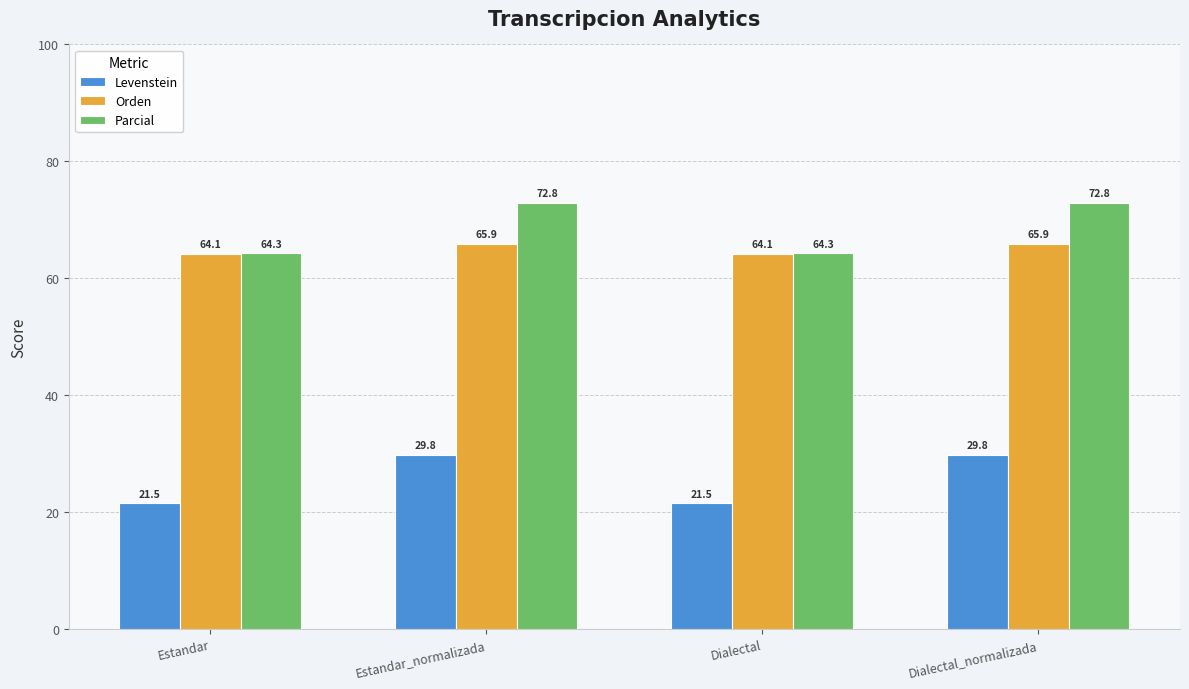

True or false: Orden has a value of 64.1 at Estandar.

True